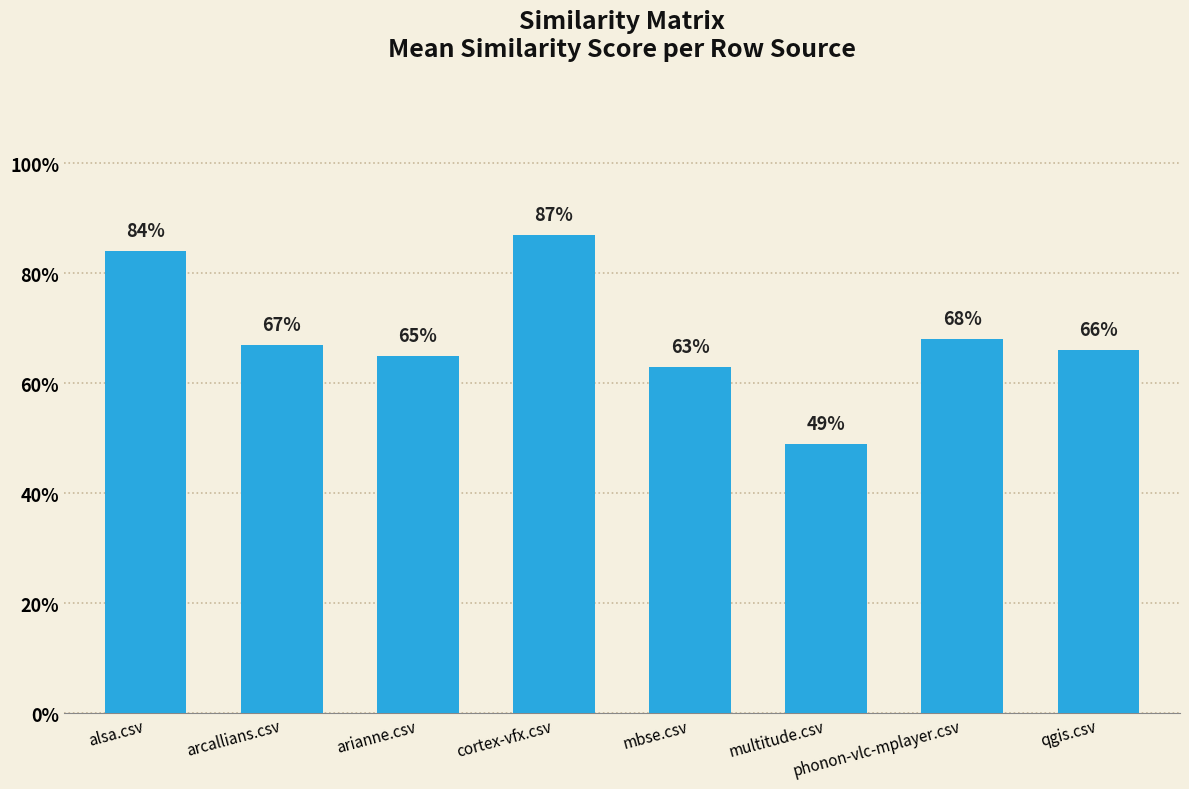

What is the change in value from alsa.csv to arcallians.csv?

-0.2